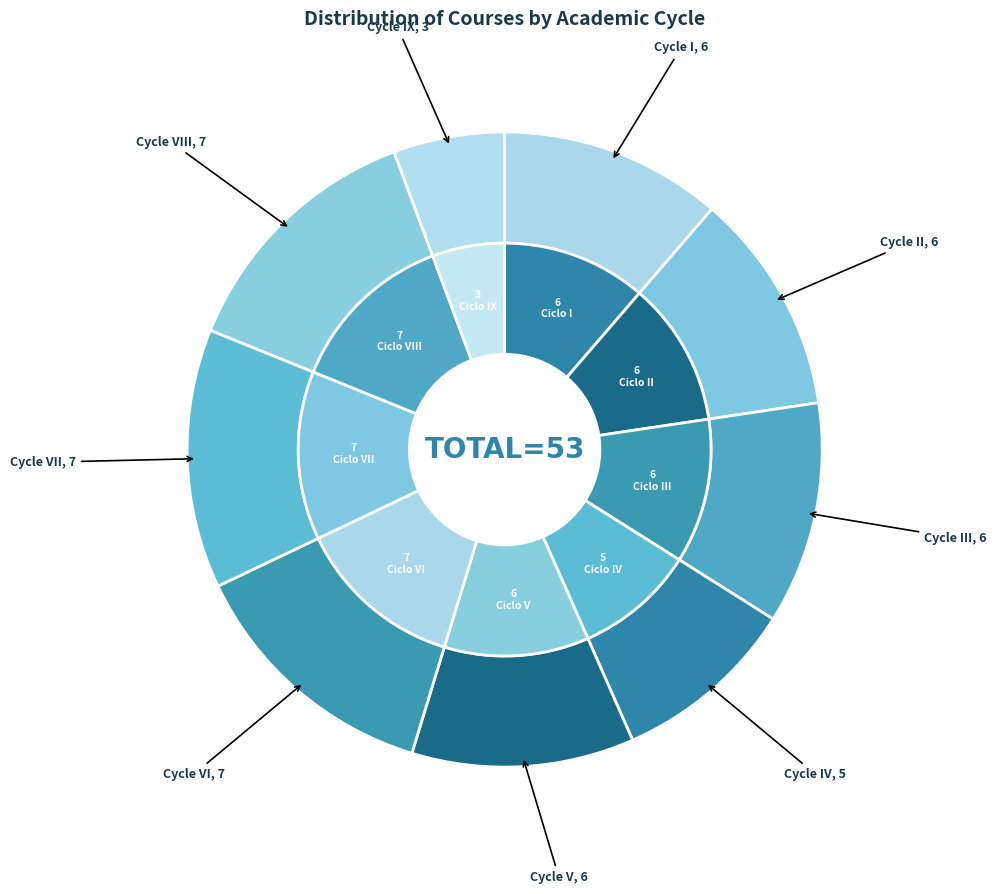

Do VIII and II together represent more than half of the pie?

No